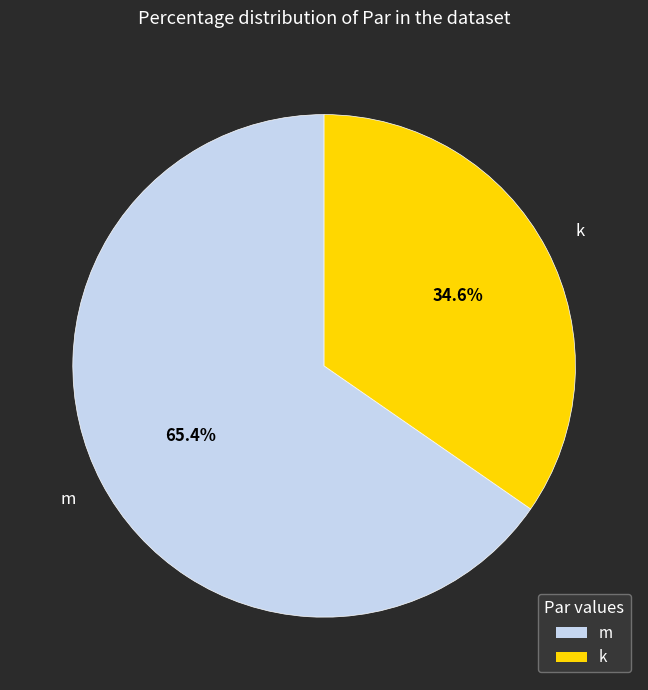

Is there any slice that represents more than half of the pie?

Yes